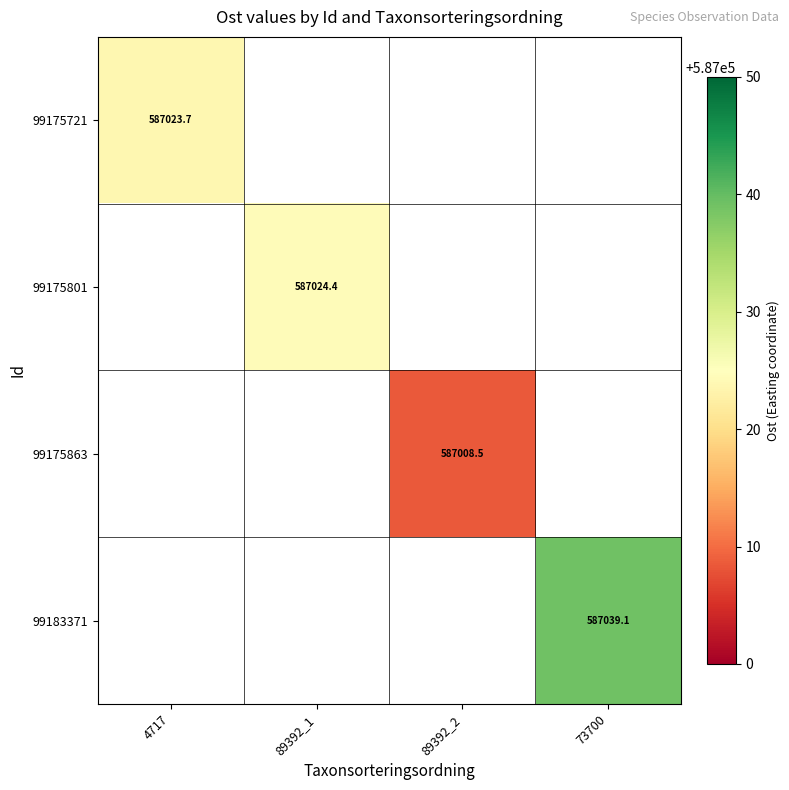

What is the minimum value for 99175721?

587023.7